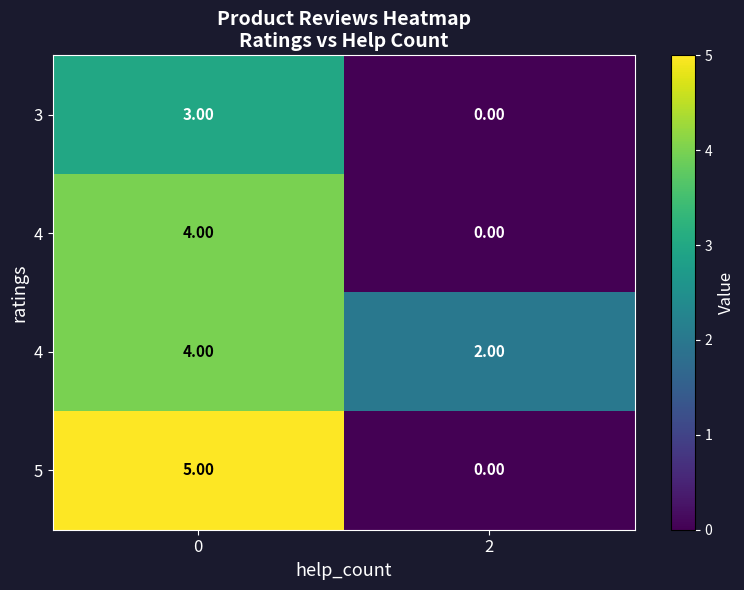

How many data points does each series have?

2